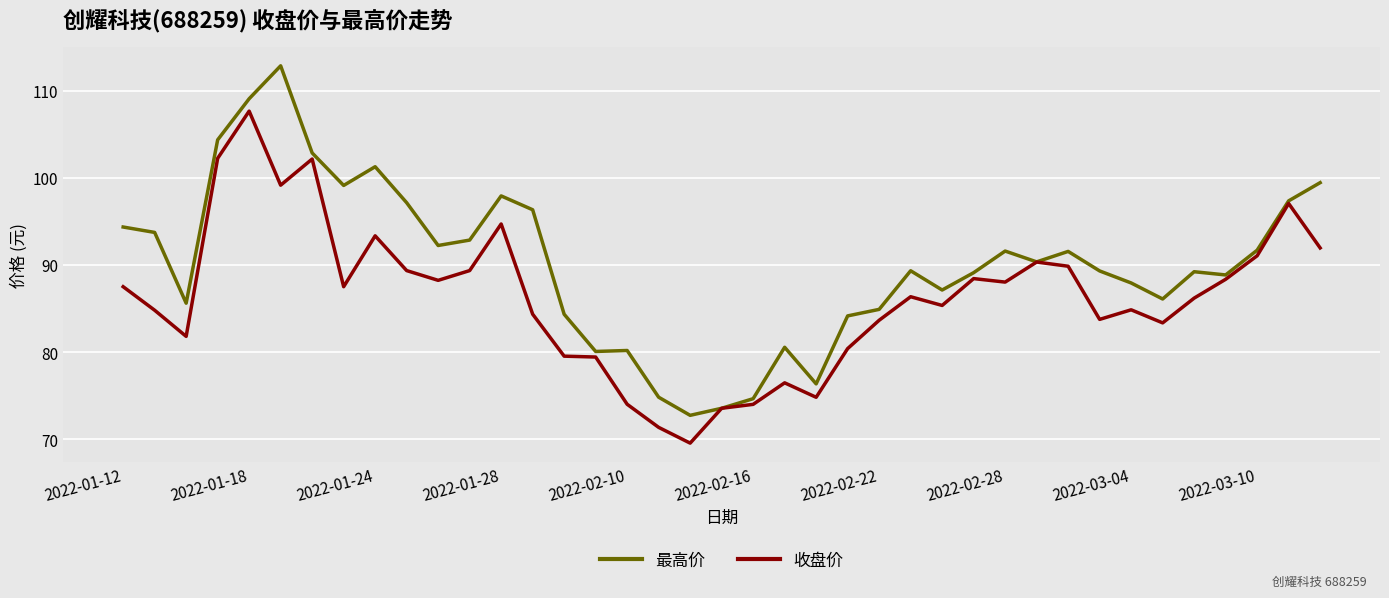

Which series has the largest range (max minus min)?

最高价